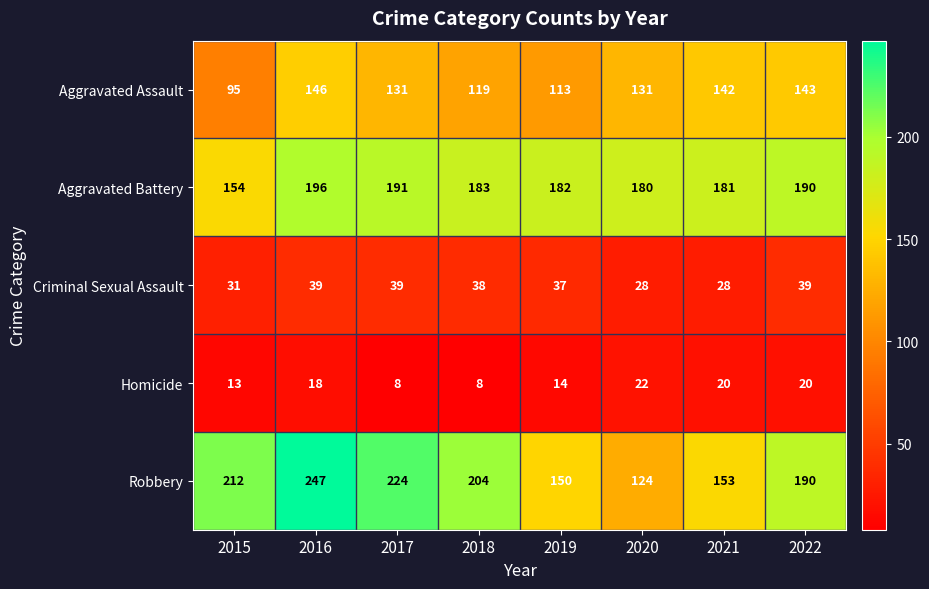

The Homicide series shows 10 at 2017. True or false?

False